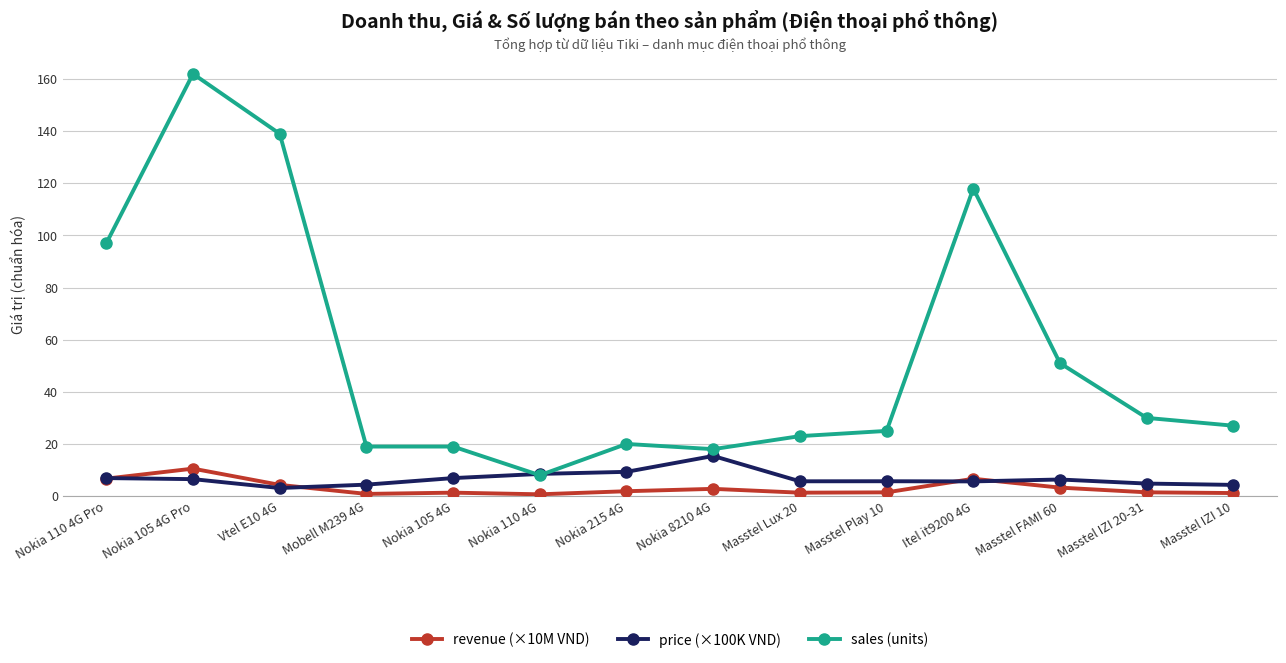

What is the sum of all revenue (×10M VND) values?

44.2